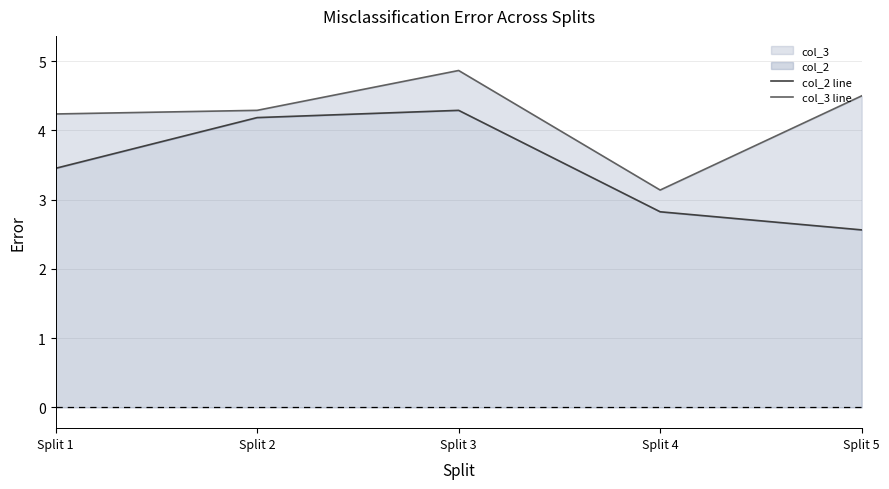

True or false: col_2 line has a value of 2.8 at Split 4.

True